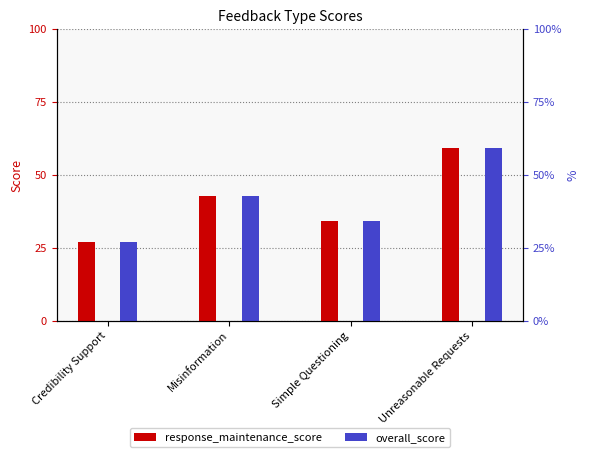

Between Unreasonable Requests and Credibility Support, which is larger?

Unreasonable Requests